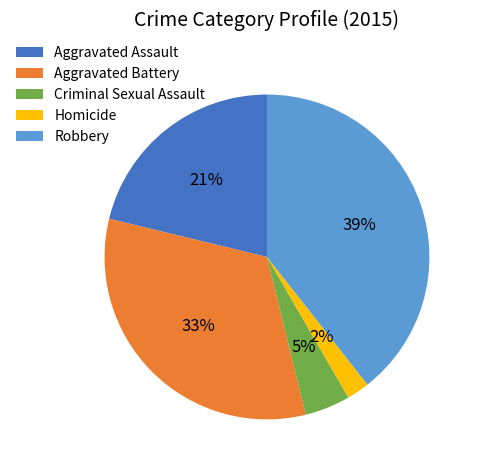

What percentage is the Robbery slice, to the nearest percent?

39%